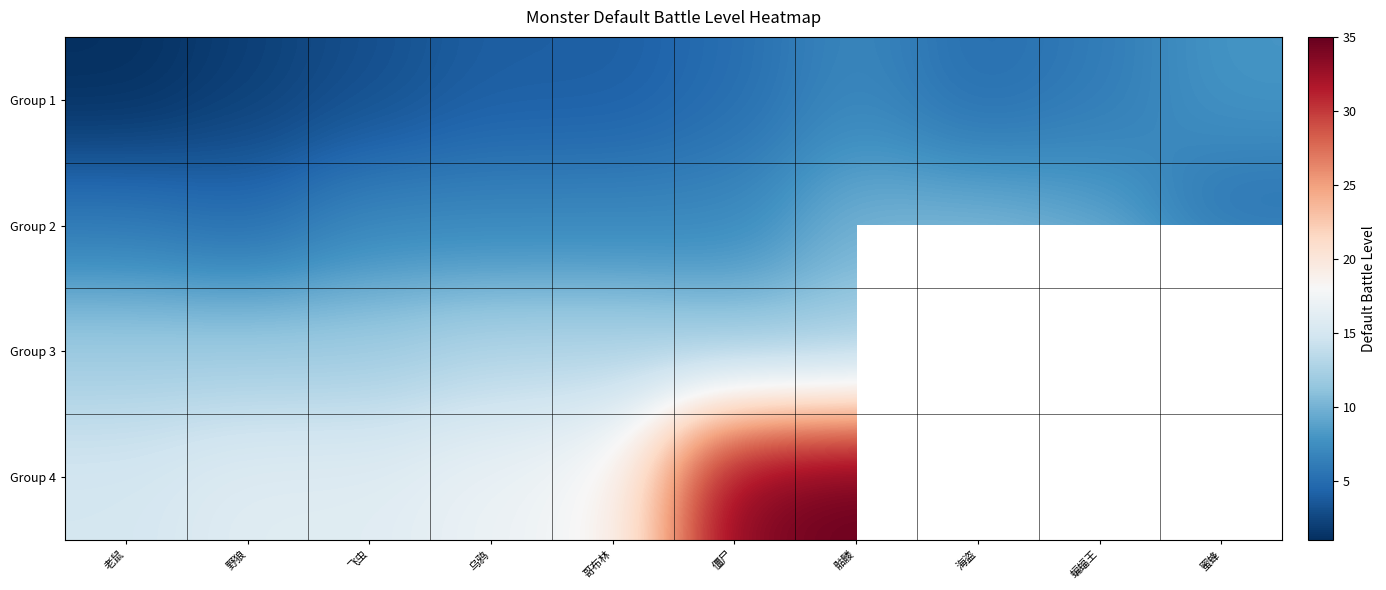

What value does the Group 1 series have at 飞虫?

3.0